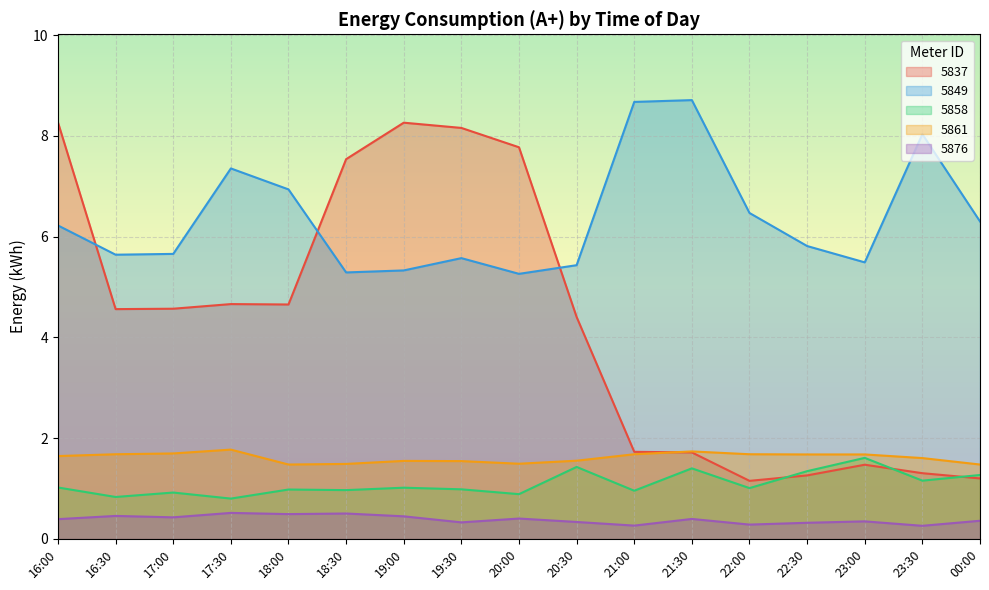

Rank the categories by 5876 value from highest to lowest.

17:30, 18:30, 18:00, 16:30, 19:00, 17:00, 20:00, 21:30, 16:00, 00:00, 23:00, 20:30, 19:30, 22:30, 22:00, 21:00, 23:30